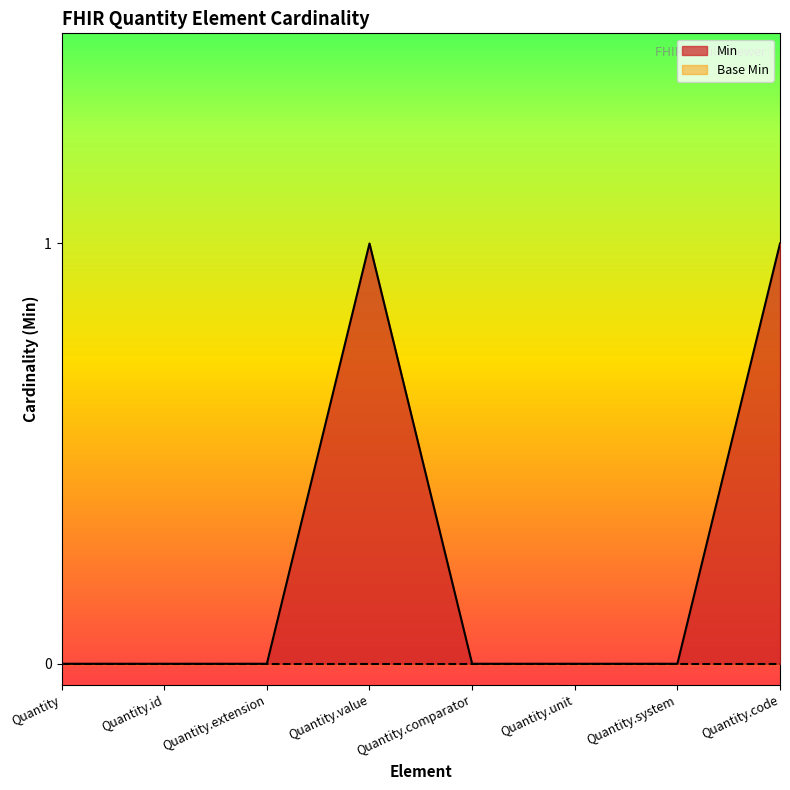

How many points are higher than both their immediate neighbors (excluding endpoints)?

1